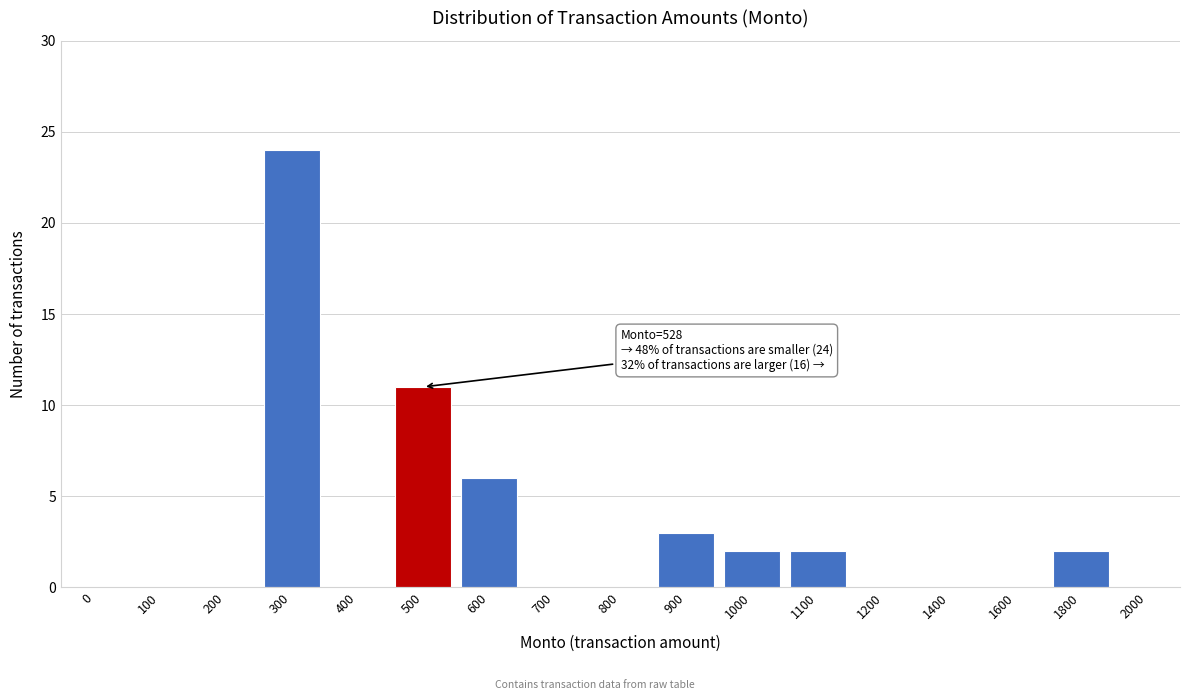

Reading left to right, list all the values displayed in this chart.

0=0	100=0	200=0	300=24	400=0	500=11	600=6	700=0	800=0	900=3	1000=2	1100=2	1200=0	1400=0	1600=0	1800=2	2000=0